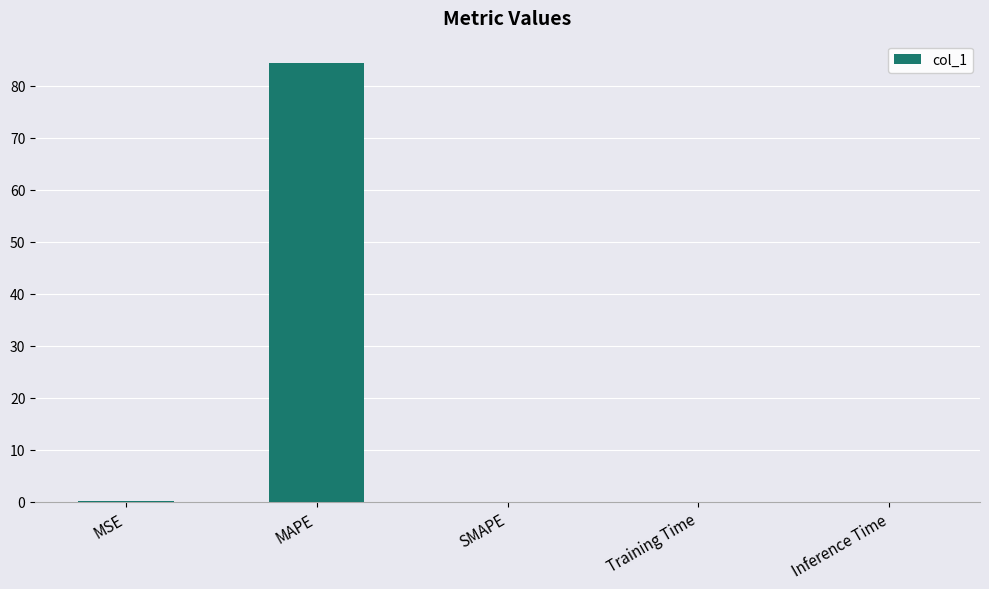

The chart shows a value of 0.1 at MSE. True or false?

True